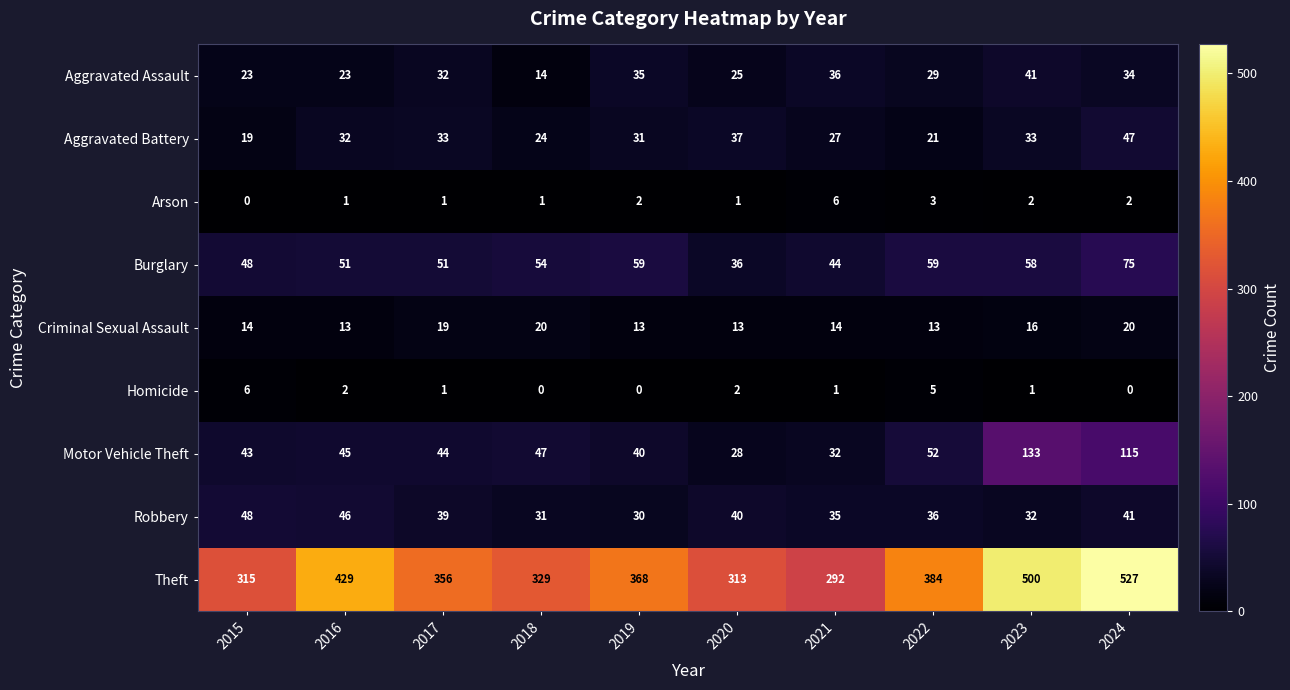

What is the sum of the Homicide values at 2017 and 2022?

6